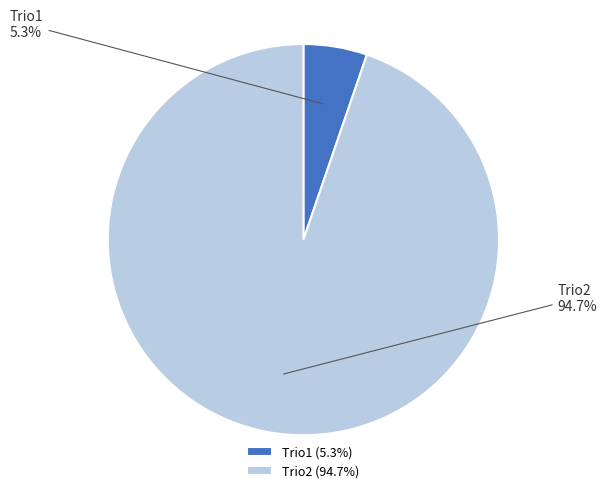

Combined, do Trio1 and Trio2 account for over 50%?

Yes